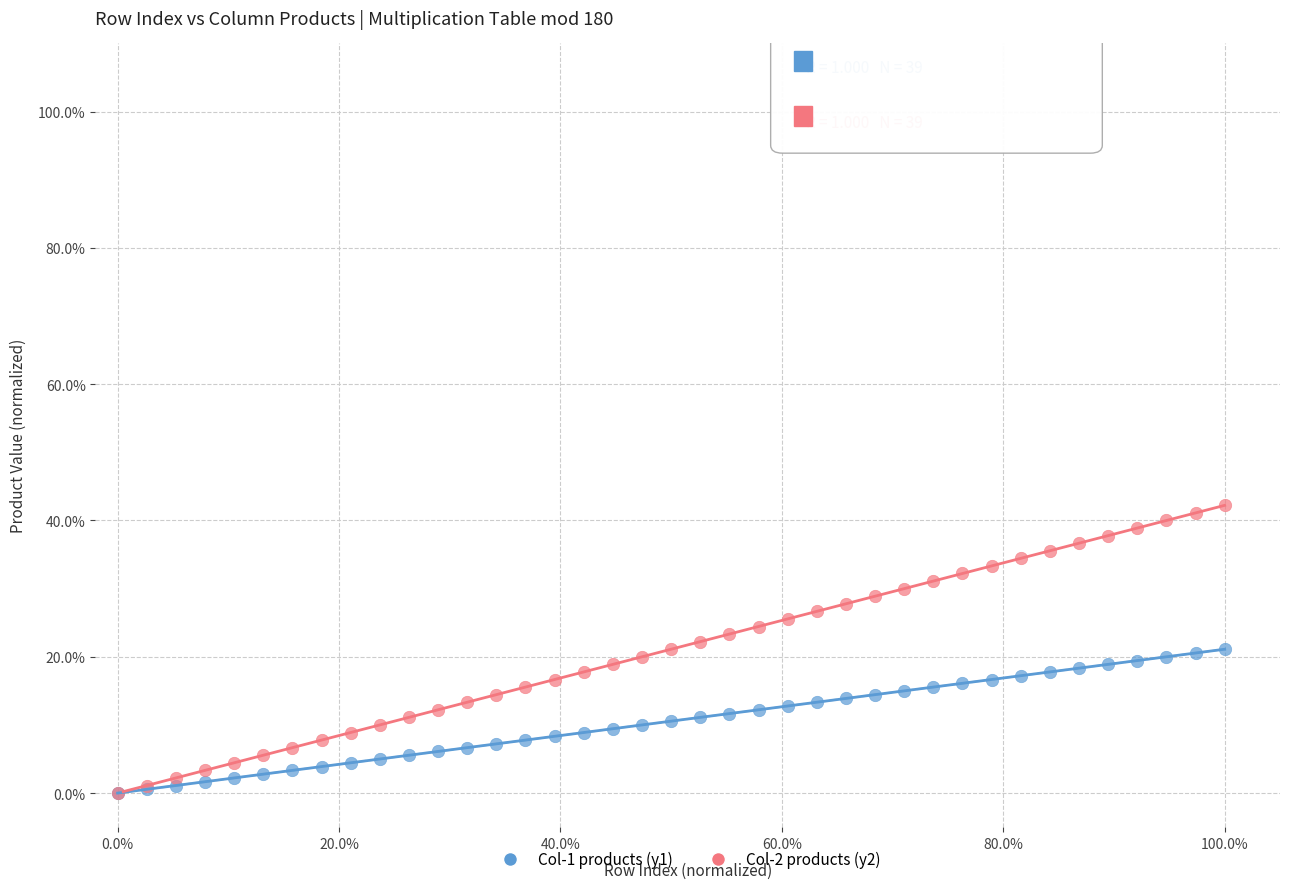

Which series reaches the maximum Y coordinate?

Col-2 products (y2)